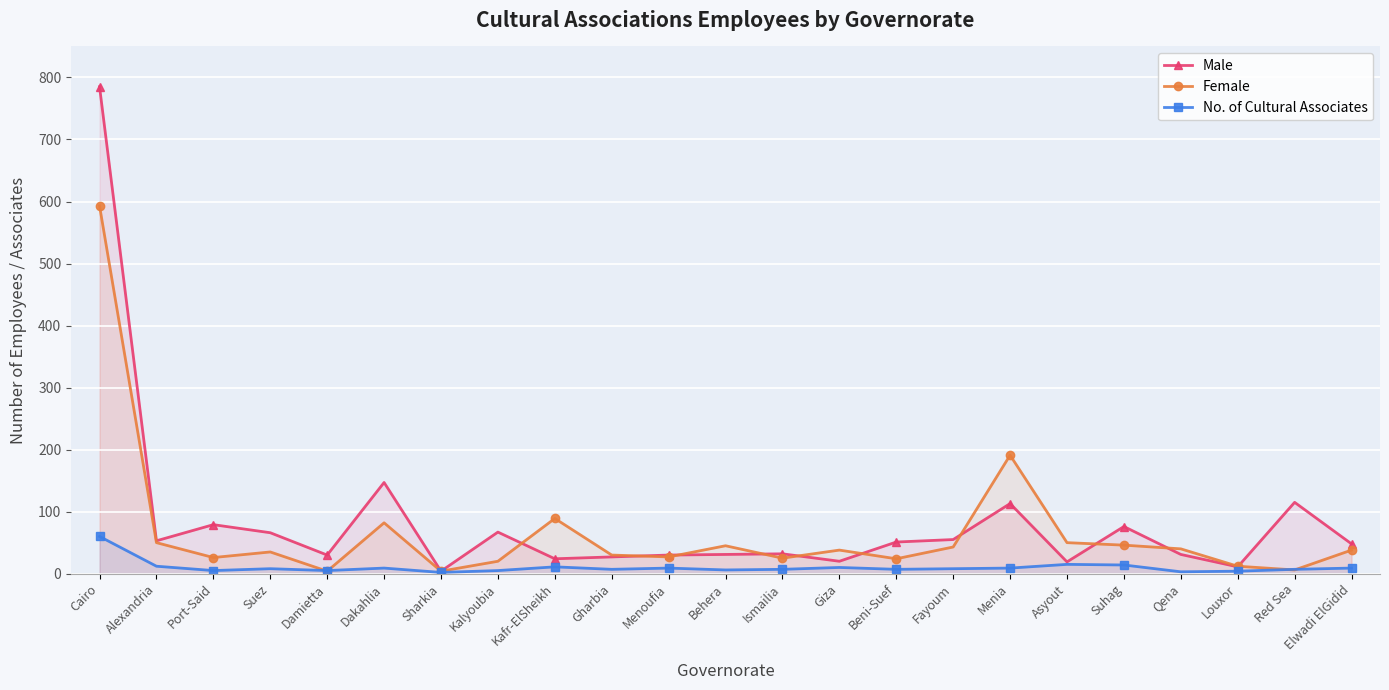

The Male series shows 15 at Gharbia. True or false?

False